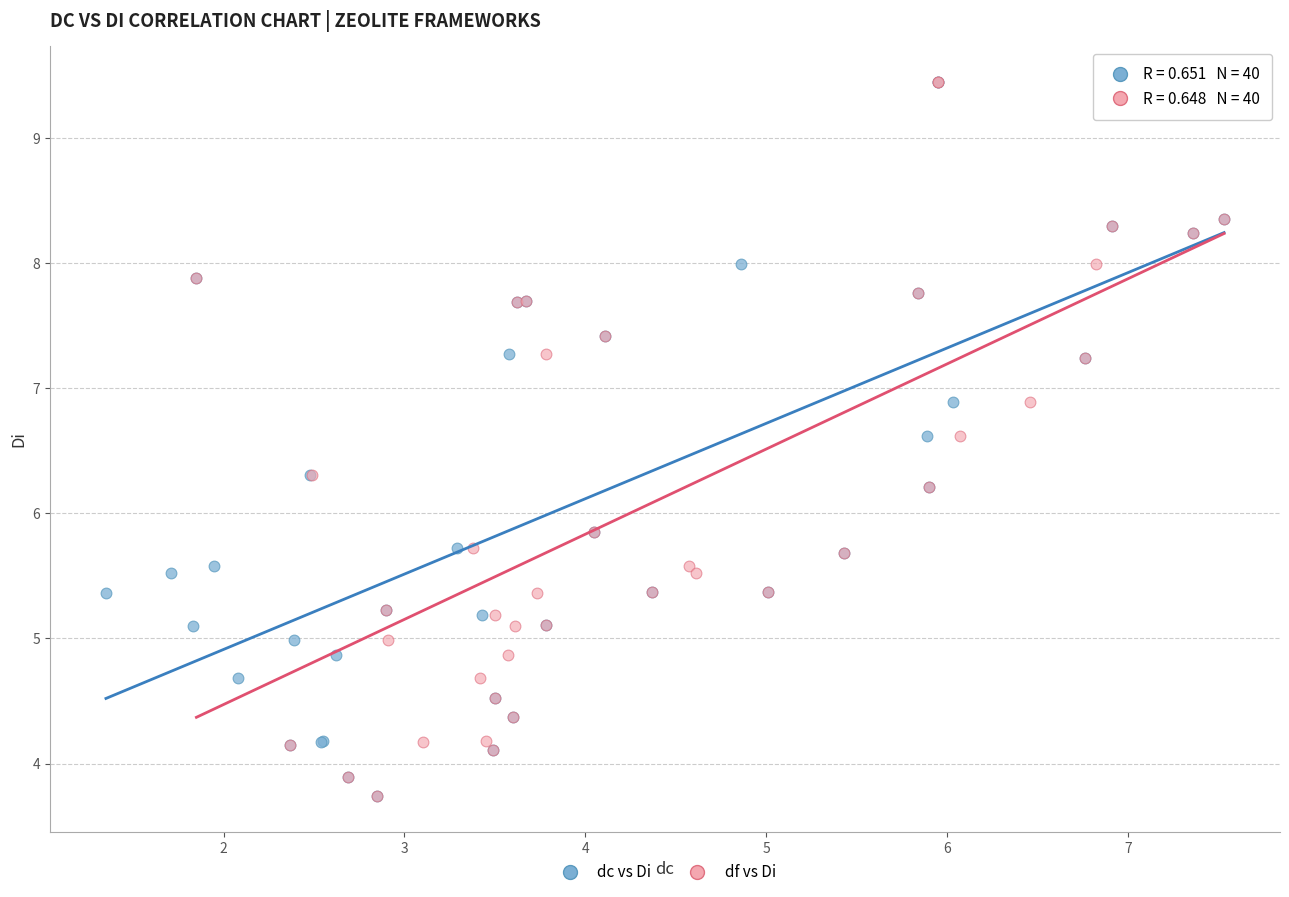

What are all the series names shown in the legend?

dc vs Di, df vs Di